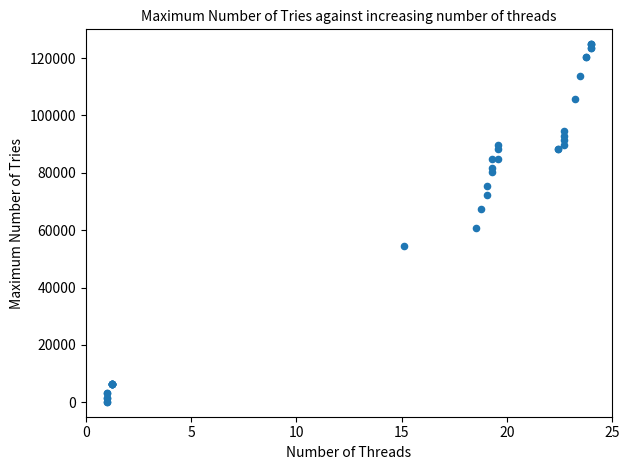

What Y value in the scatter plot is closest to 62500?

60897.4